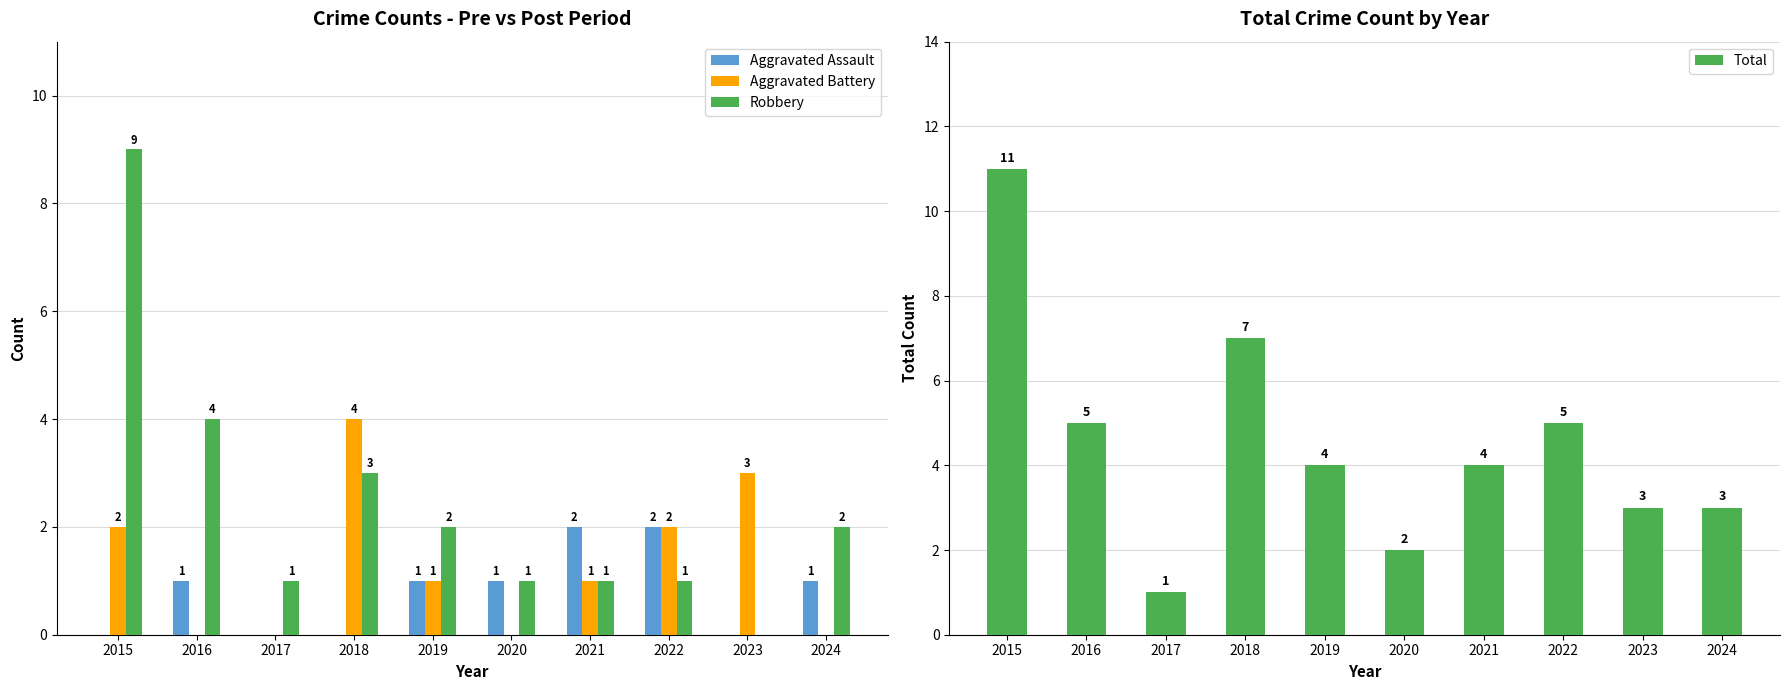

What is the difference between the Aggravated Battery values at 2023 and 2020?

3